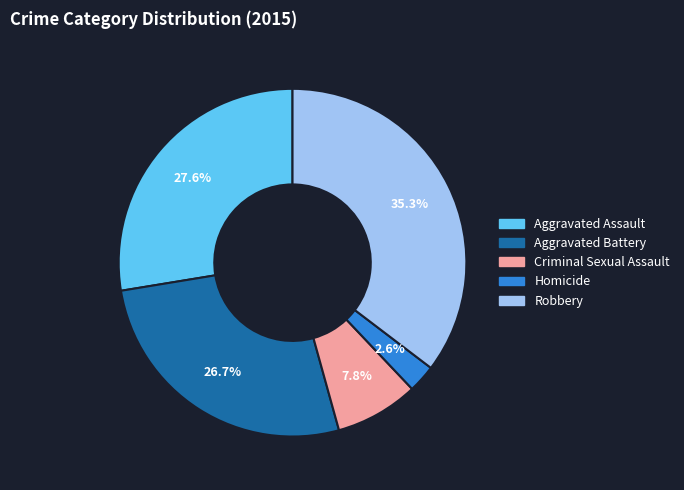

To the nearest percent, what percentage of the pie is Aggravated Battery?

27%